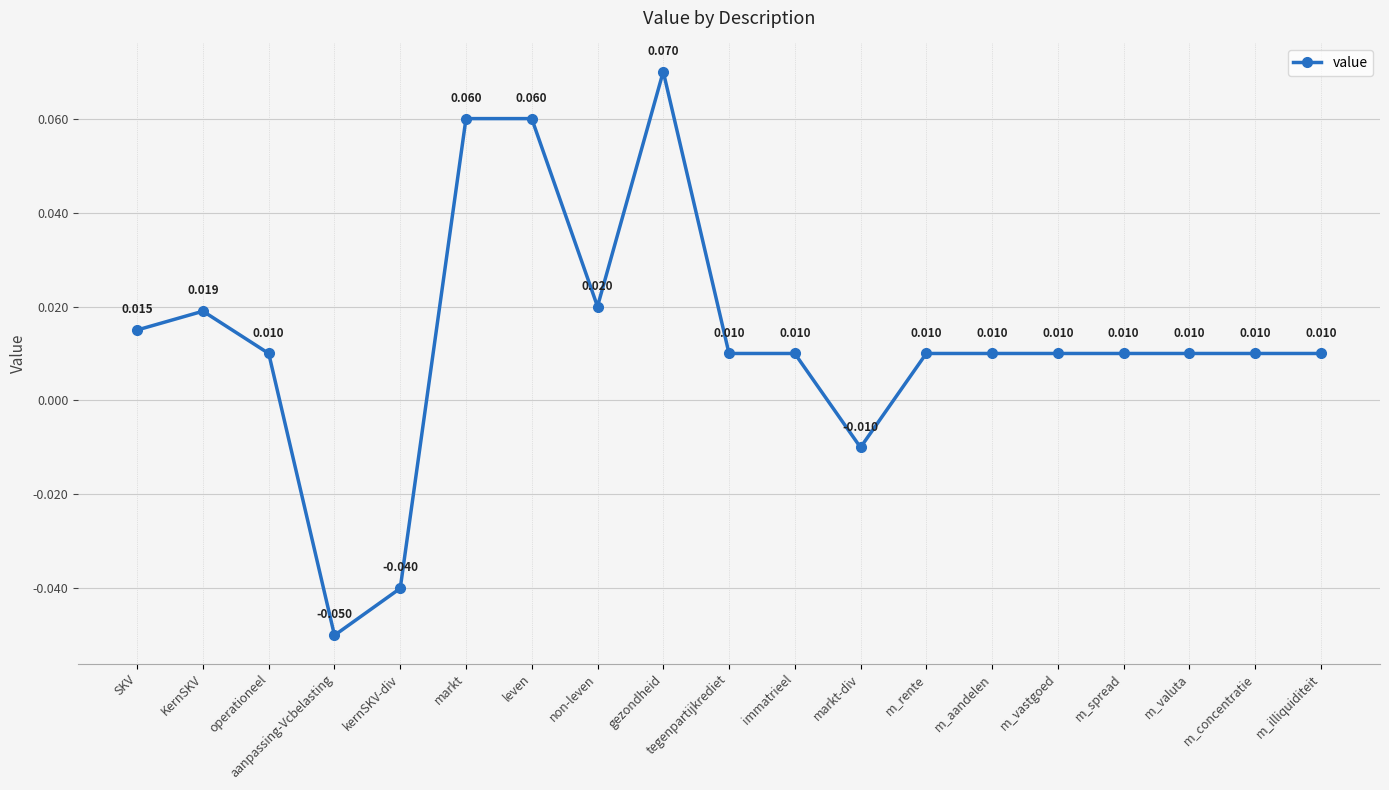

How many negative values are there?

3